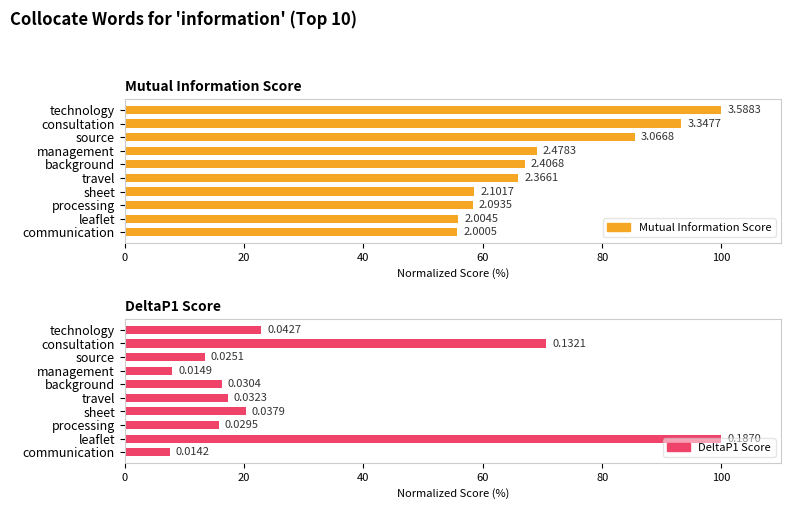

What is the total value across all series at consultation?

163.9